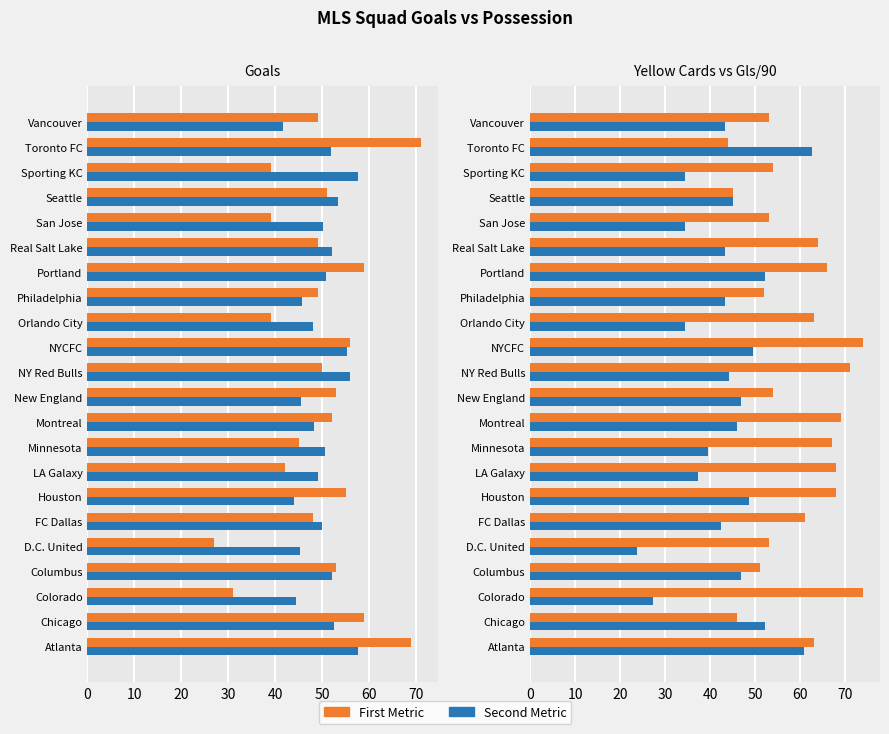

What is the spread (max minus min) of values at NYCFC?

24.5